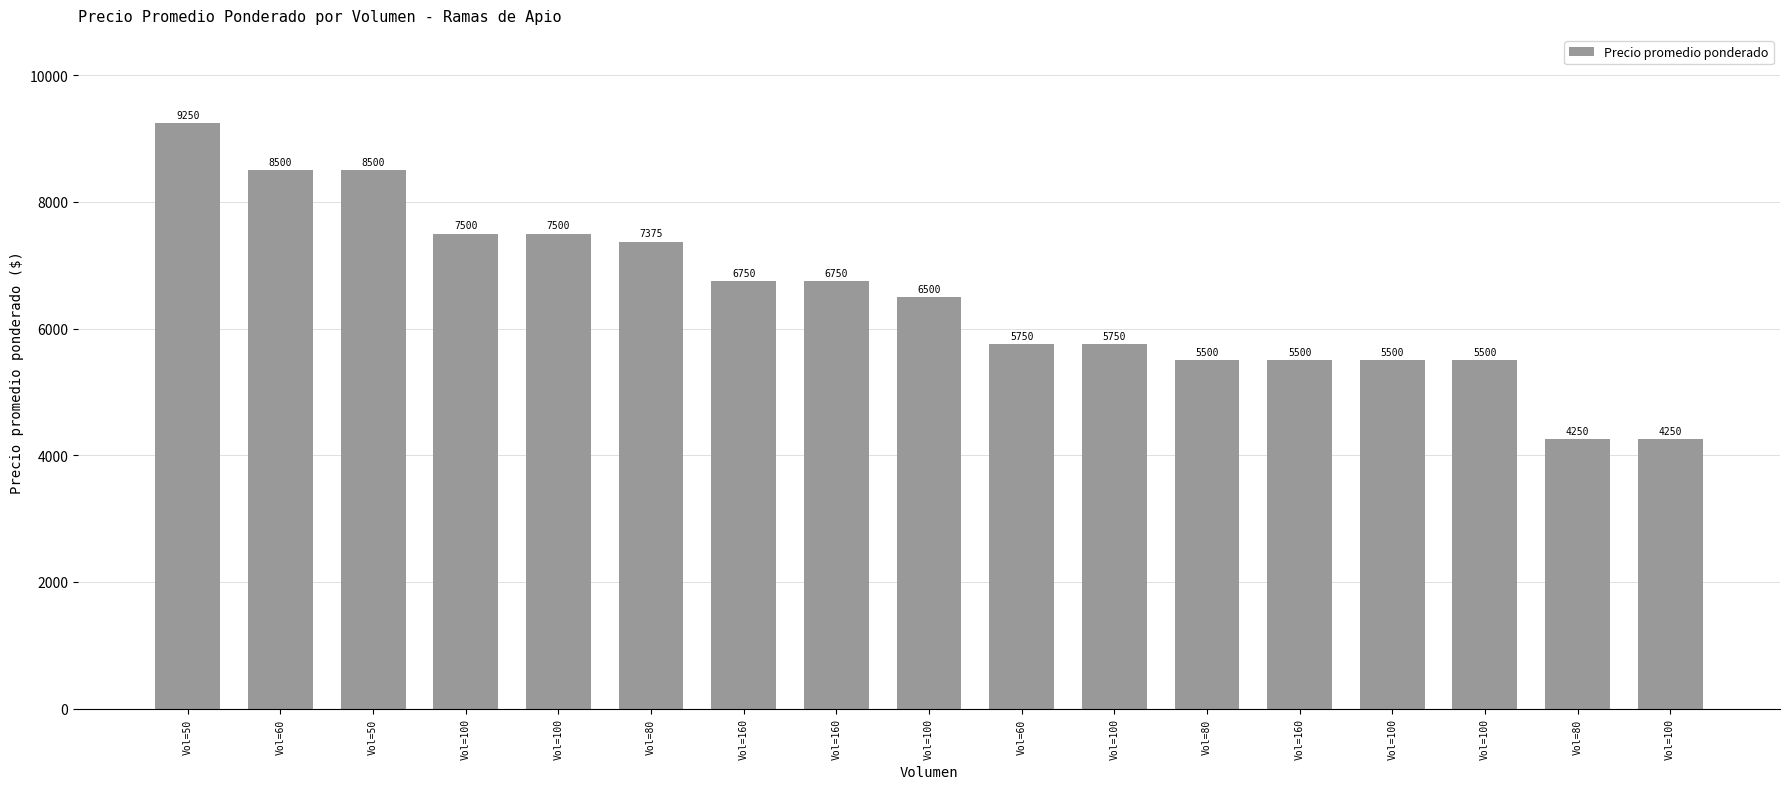

Between Vol=80 and Vol=50, which is larger?

Vol=50